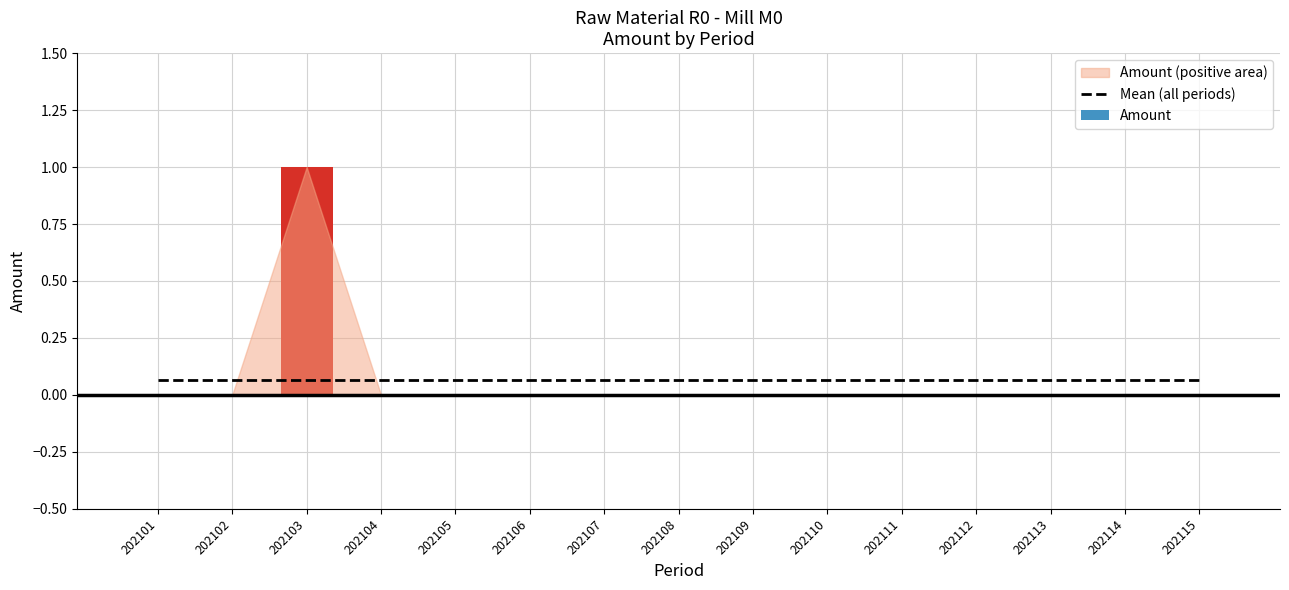

Reading left to right, transcribe all the data shown in this chart.

Mean (all periods): 0.1	0.1	0.1	0.1	0.1	0.1	0.1	0.1	0.1	0.1	0.1	0.1	0.1	0.1	0.1
Amount: 0.0	0.0	1.0	0.0	0.0	0.0	0.0	0.0	0.0	0.0	0.0	0.0	0.0	0.0	0.0